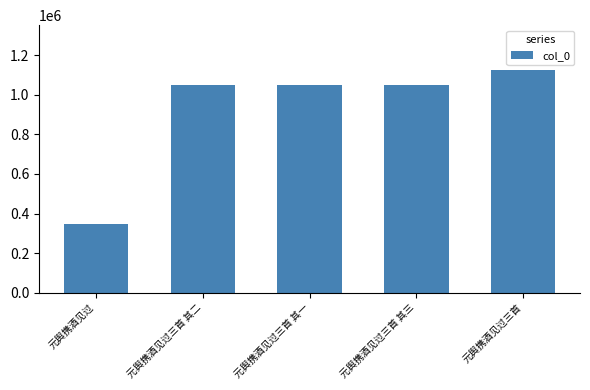

What is the sum of all values?

4625723